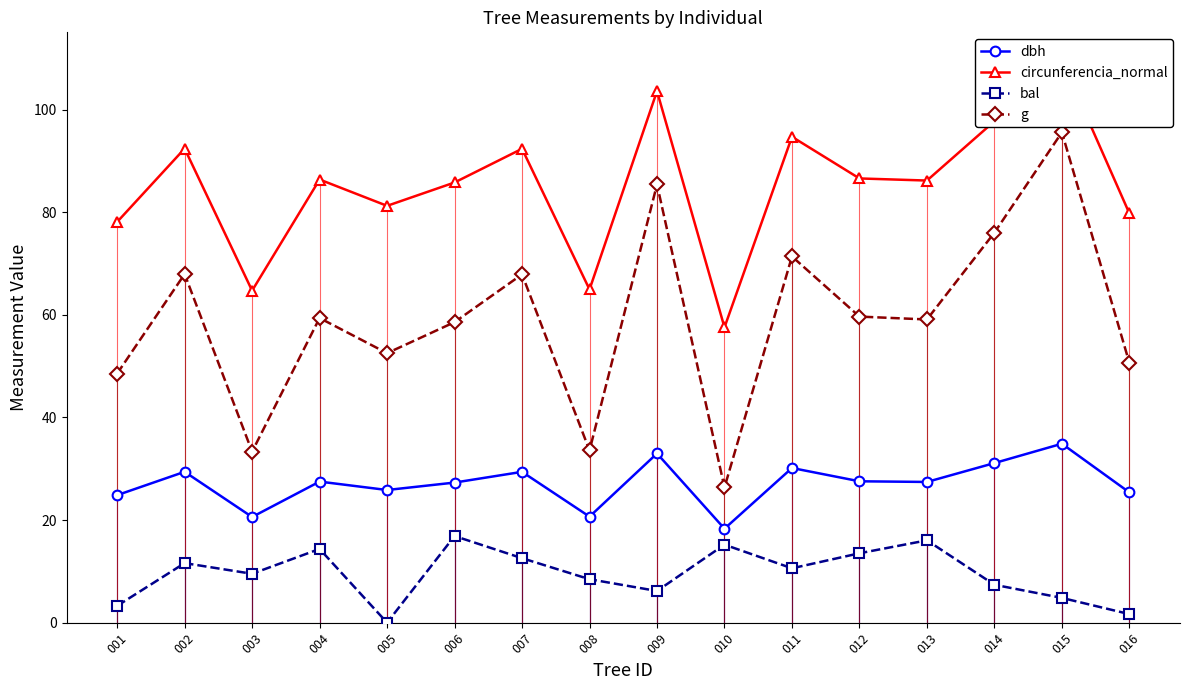

Which series has the largest total across all categories?

circunferencia_normal